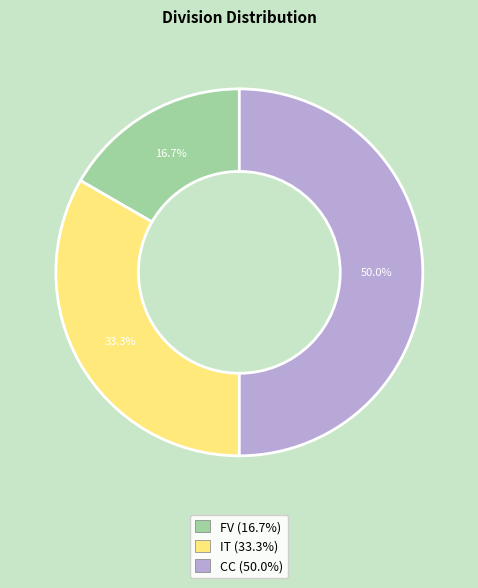

What is the smallest slice in the pie chart?

FV